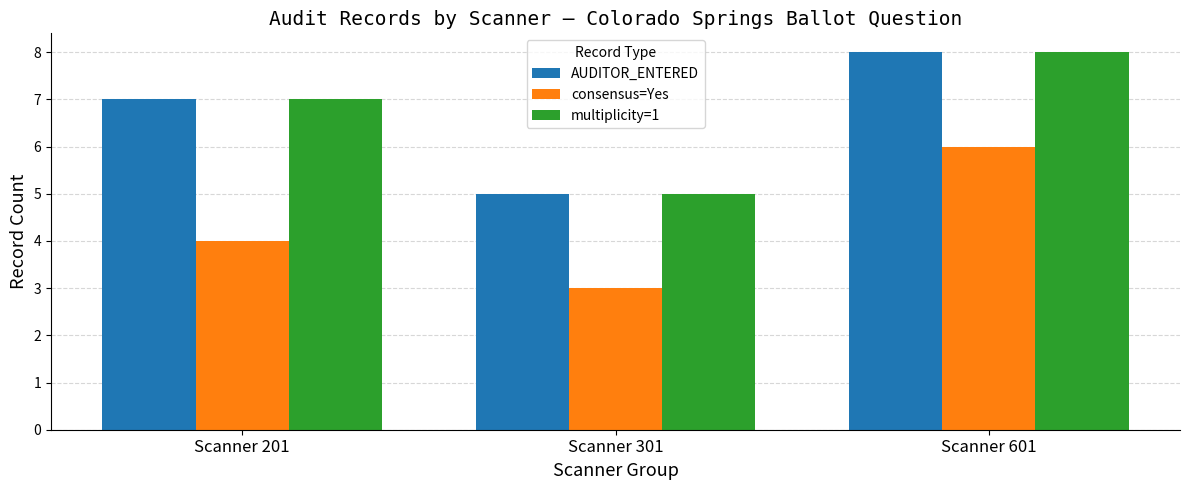

Is it true that AUDITOR_ENTERED equals 2 at Scanner 601?

False